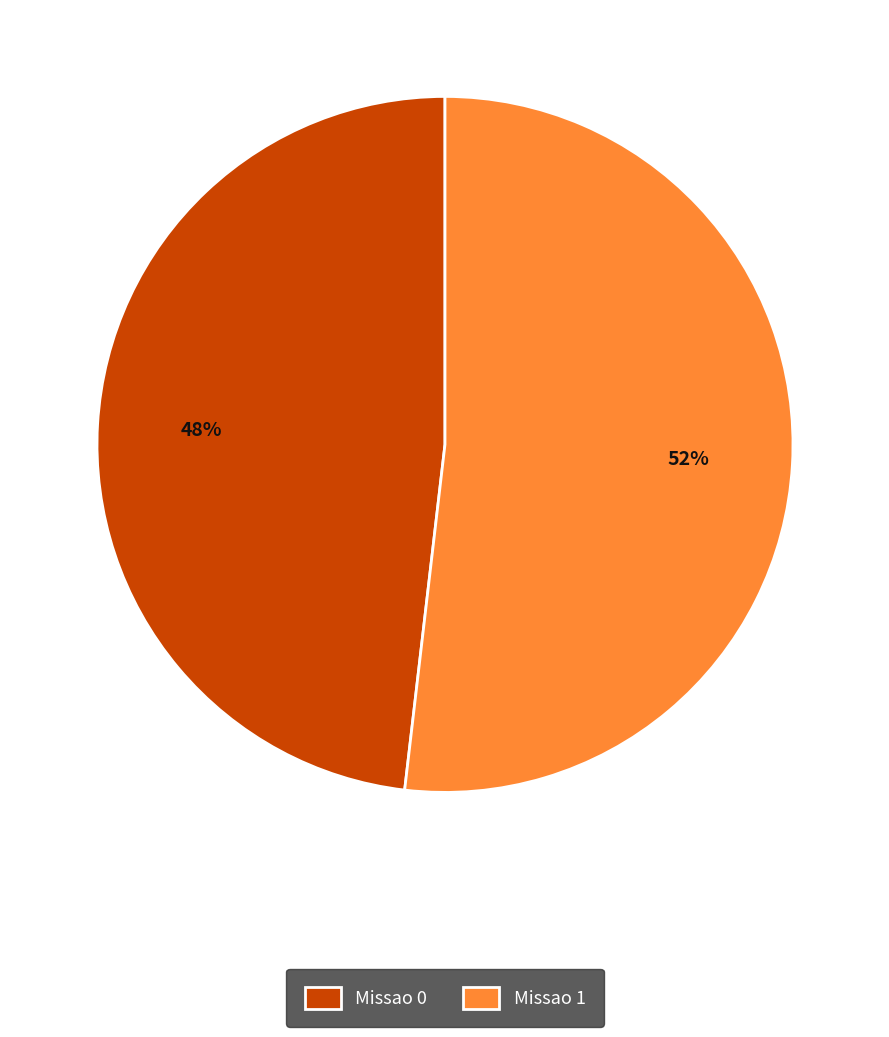

What is the ratio of the value at Missao 0 to the value at Missao 1?

0.9